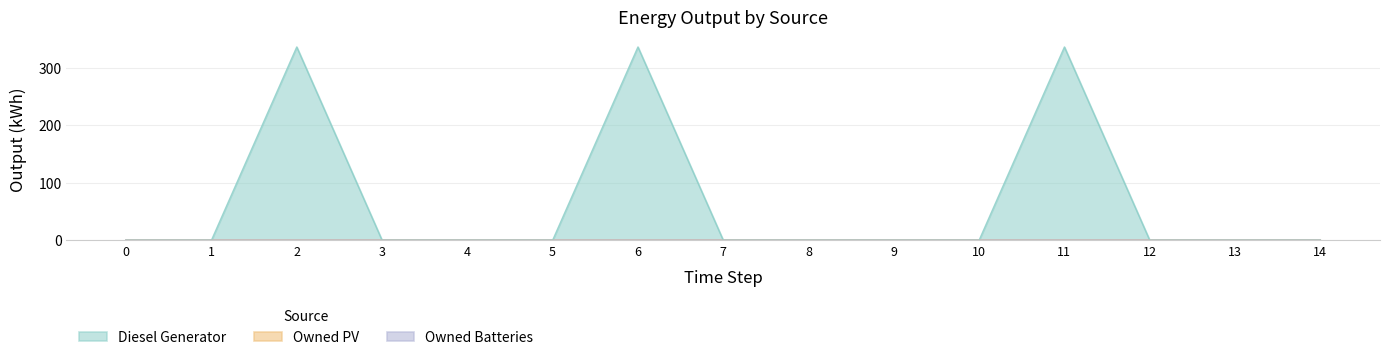

List the labels in order of Owned Batteries value, smallest first.

0, 1, 2, 3, 4, 5, 6, 7, 8, 9, 10, 11, 12, 13, 14